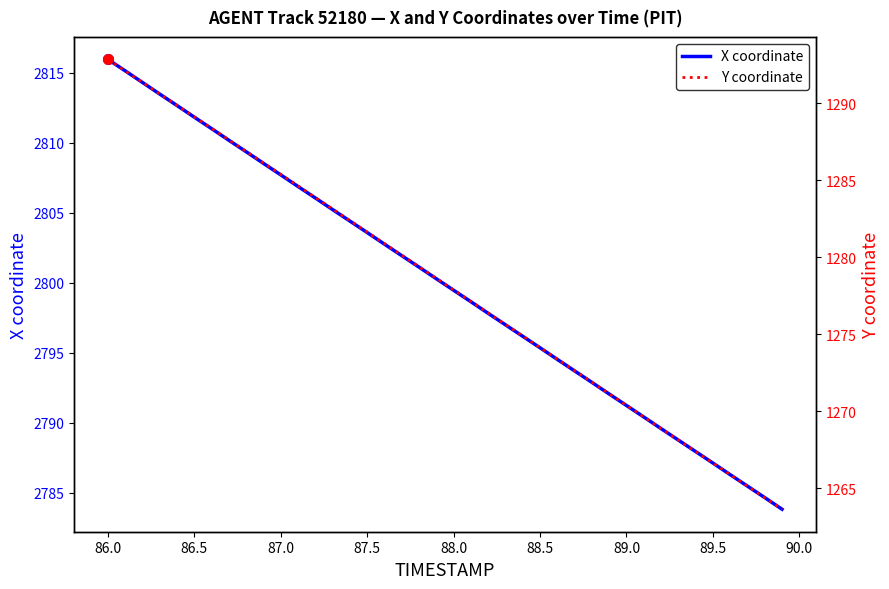

What is the value of the X coordinate point at the 2nd from the left?

2815.1